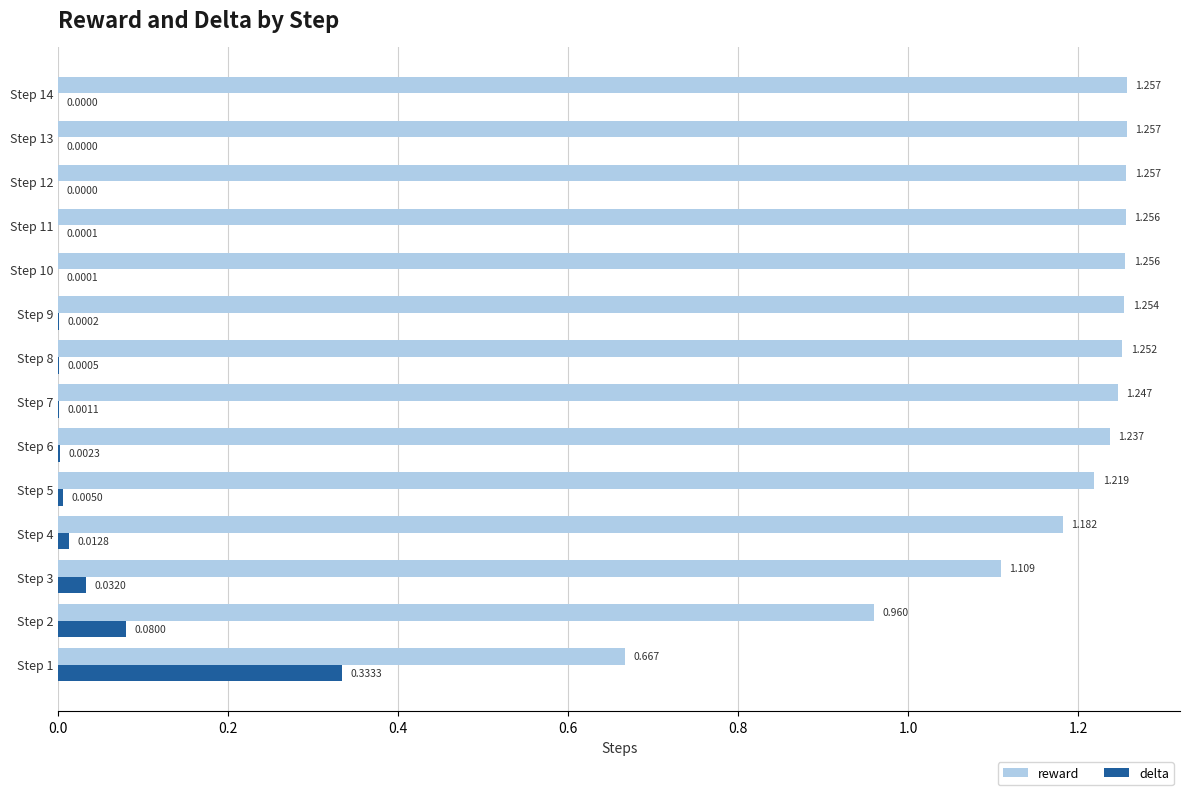

Which series changed the most between Step 9 and Step 14?

reward